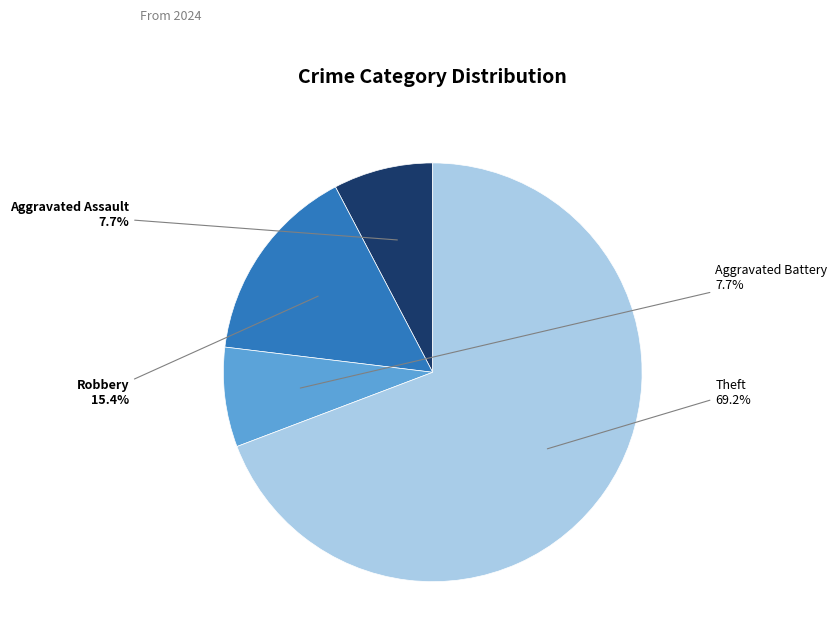

How much of the chart is everything except Theft?

30.8%